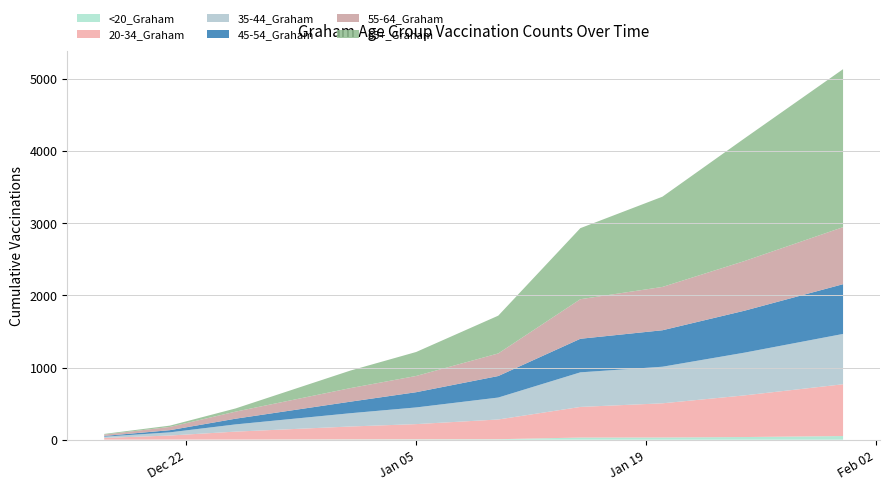

Reading left to right, extract all data points from this chart.

<20_Graham: 12/17/2020=1	12/21/2020=2	12/25/2020=2	1/1/2021=5	1/5/2021=6	1/10/2021=7	1/15/2021=30	1/20/2021=31	1/25/2021=37	1/31/2021=51
20-34_Graham: 12/17/2020=24	12/21/2020=56	12/25/2020=110	1/1/2021=178	1/5/2021=210	1/10/2021=273	1/15/2021=424	1/20/2021=473	1/25/2021=577	1/31/2021=717
35-44_Graham: 12/17/2020=17	12/21/2020=44	12/25/2020=100	1/1/2021=184	1/5/2021=231	1/10/2021=304	1/15/2021=479	1/20/2021=507	1/25/2021=592	1/31/2021=697
45-54_Graham: 12/17/2020=10	12/21/2020=30	12/25/2020=79	1/1/2021=160	1/5/2021=211	1/10/2021=298	1/15/2021=465	1/20/2021=505	1/25/2021=581	1/31/2021=689
55-64_Graham: 12/17/2020=19	12/21/2020=45	12/25/2020=98	1/1/2021=188	1/5/2021=225	1/10/2021=313	1/15/2021=548	1/20/2021=600	1/25/2021=688	1/31/2021=790
65+_Graham: 12/17/2020=9	12/21/2020=18	12/25/2020=44	1/1/2021=243	1/5/2021=332	1/10/2021=523	1/15/2021=984	1/20/2021=1250	1/25/2021=1699	1/31/2021=2188